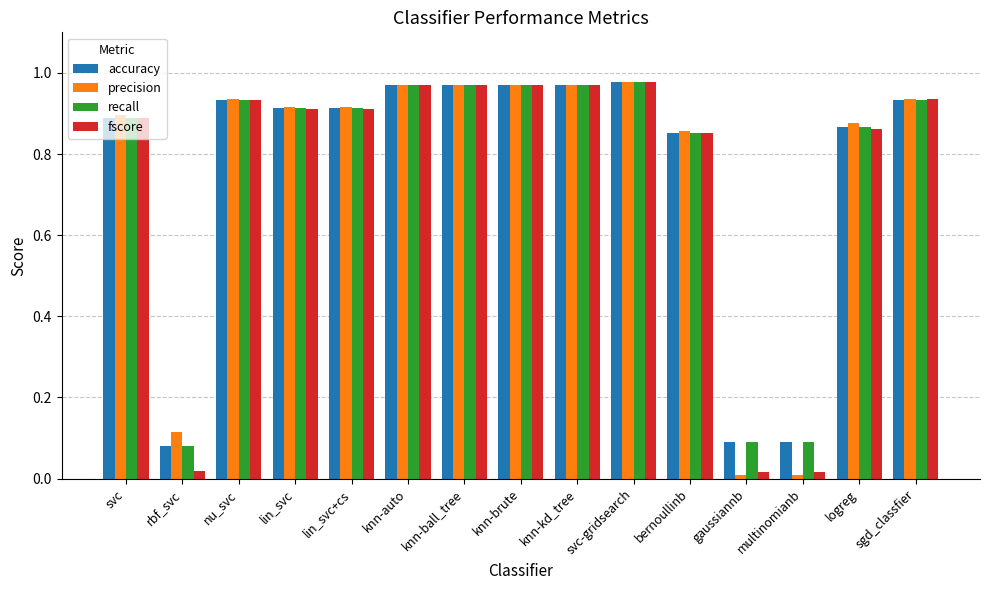

How many groups of bars are there?

15